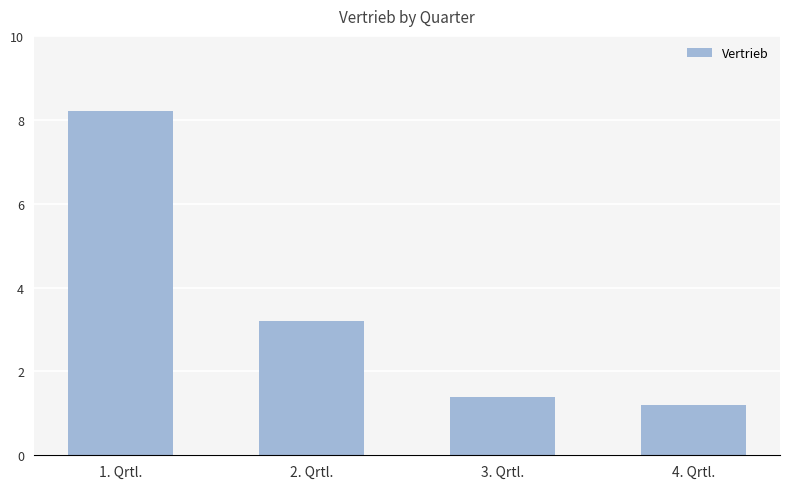

Approximately how many times larger is the value at 3. Qrtl. compared to 1. Qrtl.?

0.2